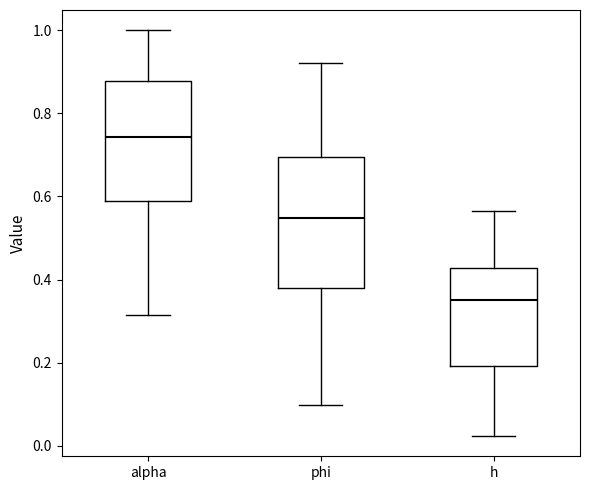

Reading left to right, read every box against the y-axis: the position of its median line, the range the box covers, and the ends of its whiskers. The values are not printed on the chart, so give them approximately, as read against the axis.

alpha: median 0.74, box 0.58 to 0.88, whiskers 0.32 to 1.00
phi: median 0.54, box 0.38 to 0.70, whiskers 0.10 to 0.92
h: median 0.36, box 0.20 to 0.42, whiskers 0.02 to 0.56